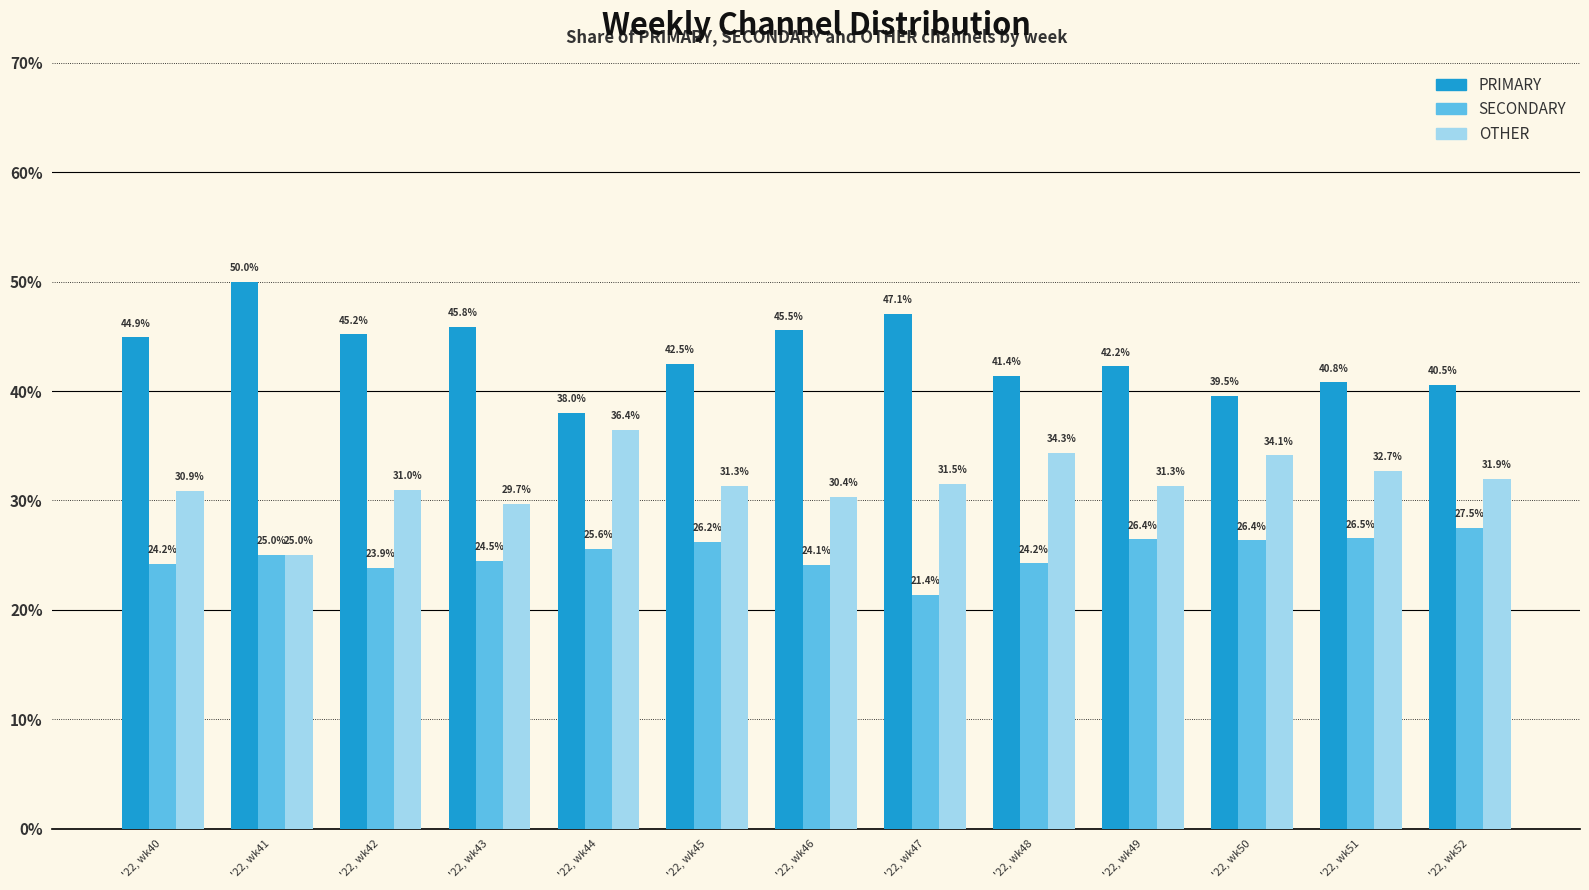

What is the approximate value of SECONDARY at '22, wk41?

25.0